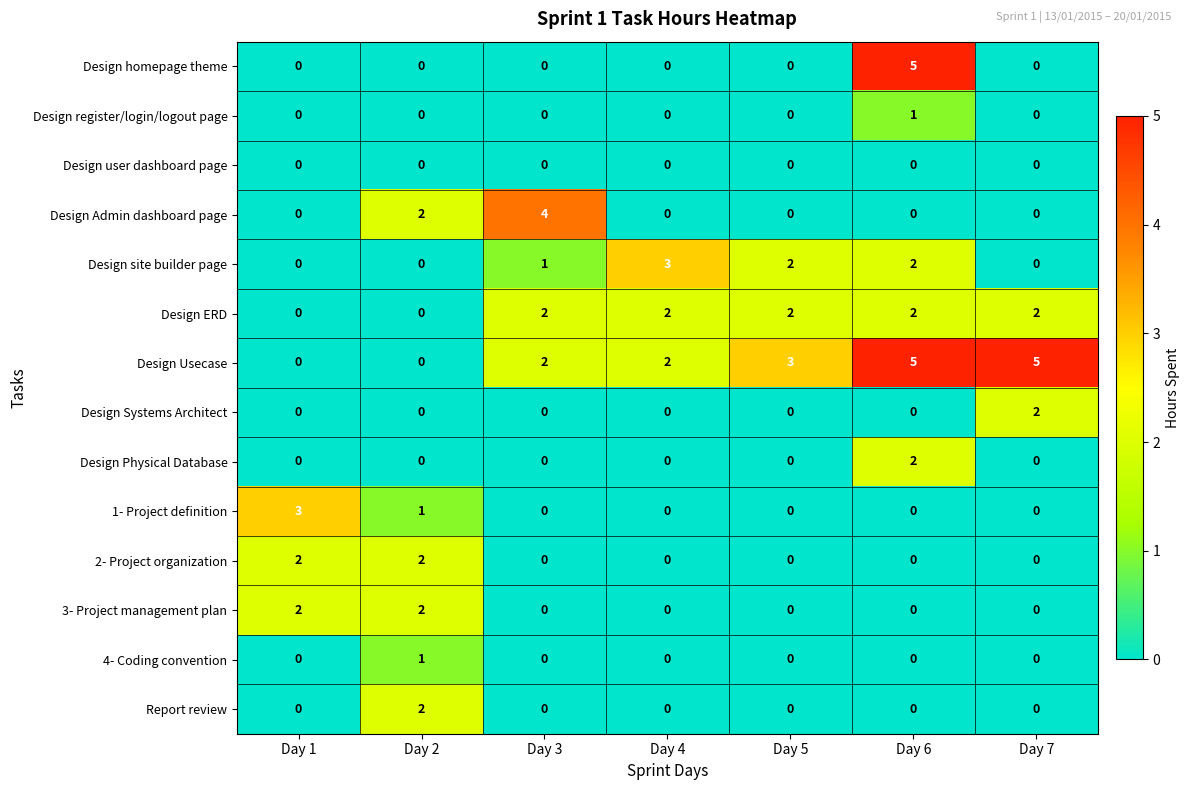

Where is 1- Project definition nearest to the value 1?

Day 2